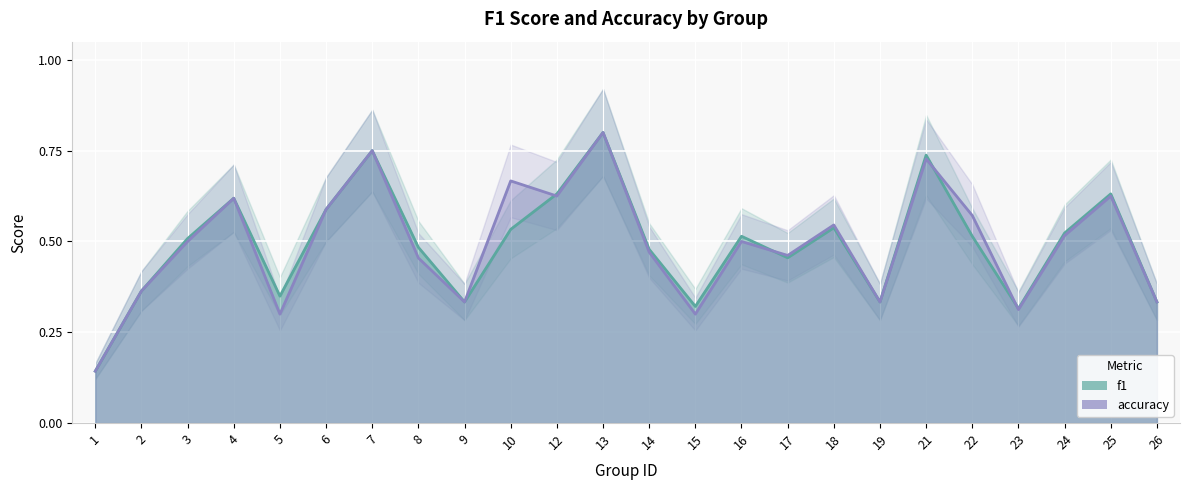

The value of f1 at 2 is 0.2. True or false?

False